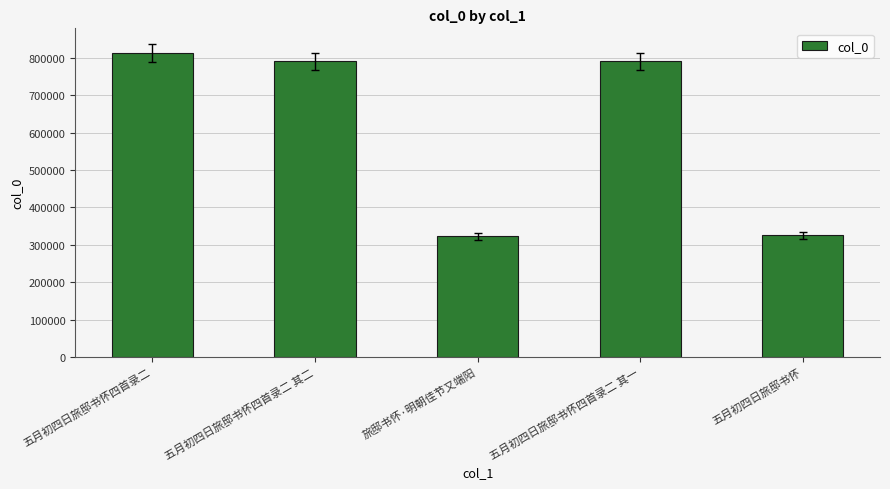

True or false: the data shows 426304 at 五月初四日旅邸书怀.

False